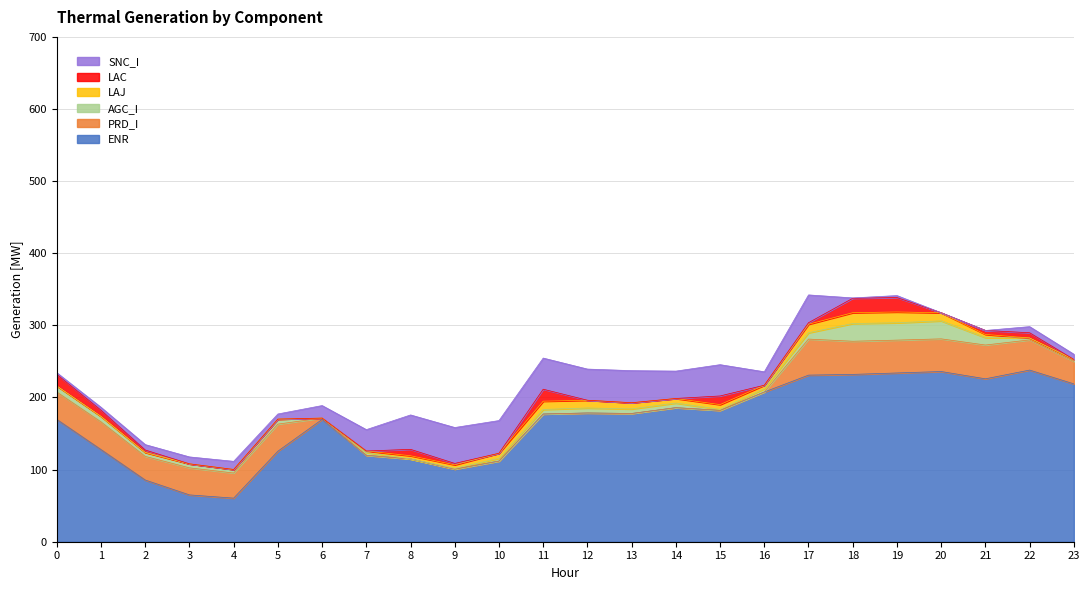

True or false: LAJ has more than 1 interior local peaks.

True